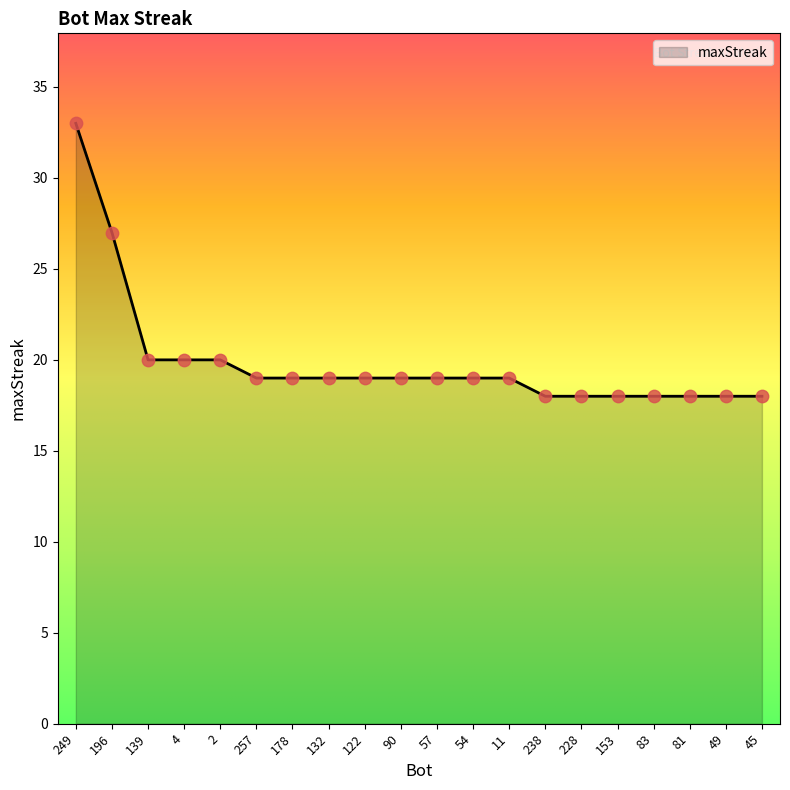

What is the ratio of the value at 81 to the value at 238?

1.0